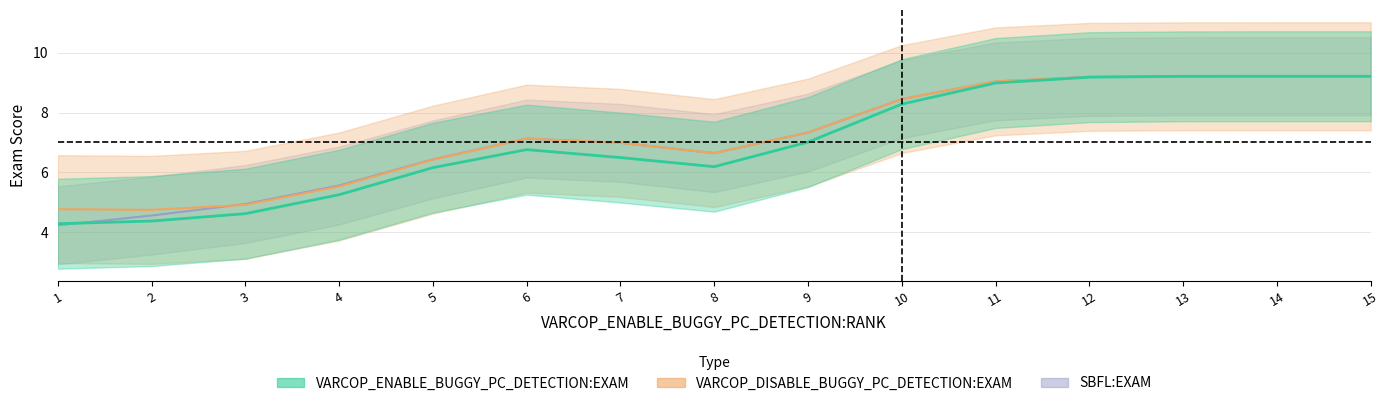

Where is SBFL:EXAM nearest to the value 7?

5